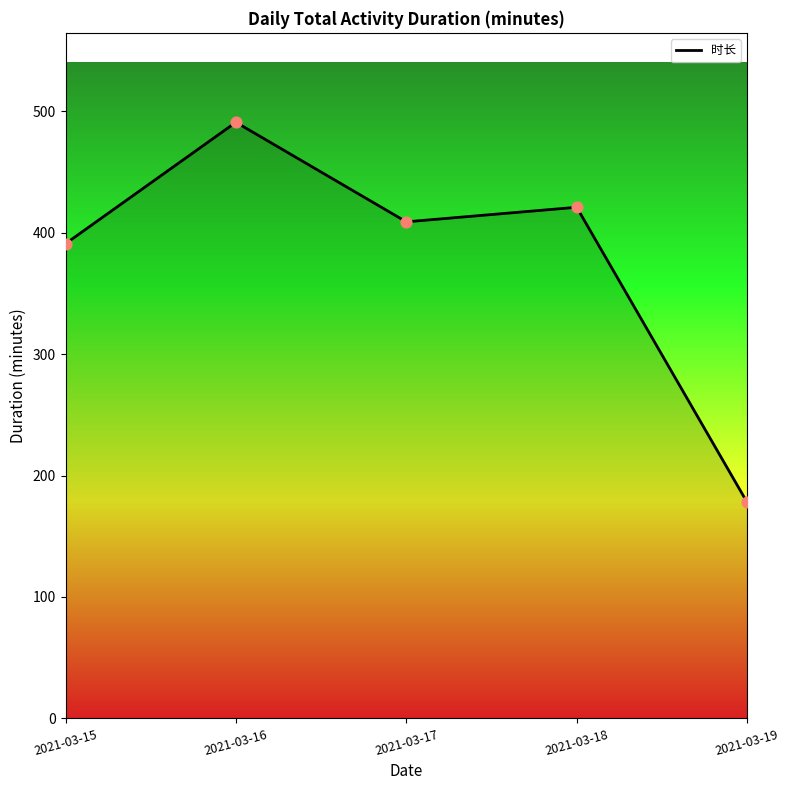

Which has a higher value, 2021-03-15 or 2021-03-18?

2021-03-18